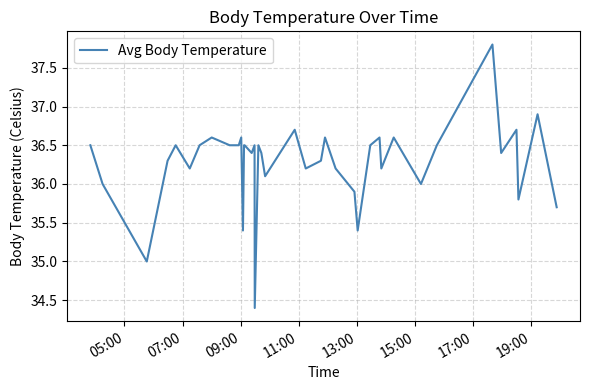

What is the smallest value displayed?

34.4